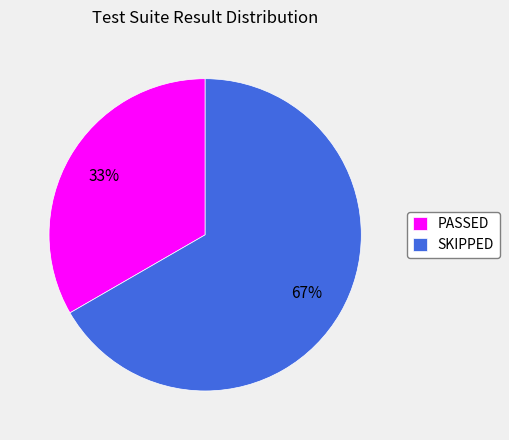

Is the sum of SKIPPED and PASSED greater than half?

Yes